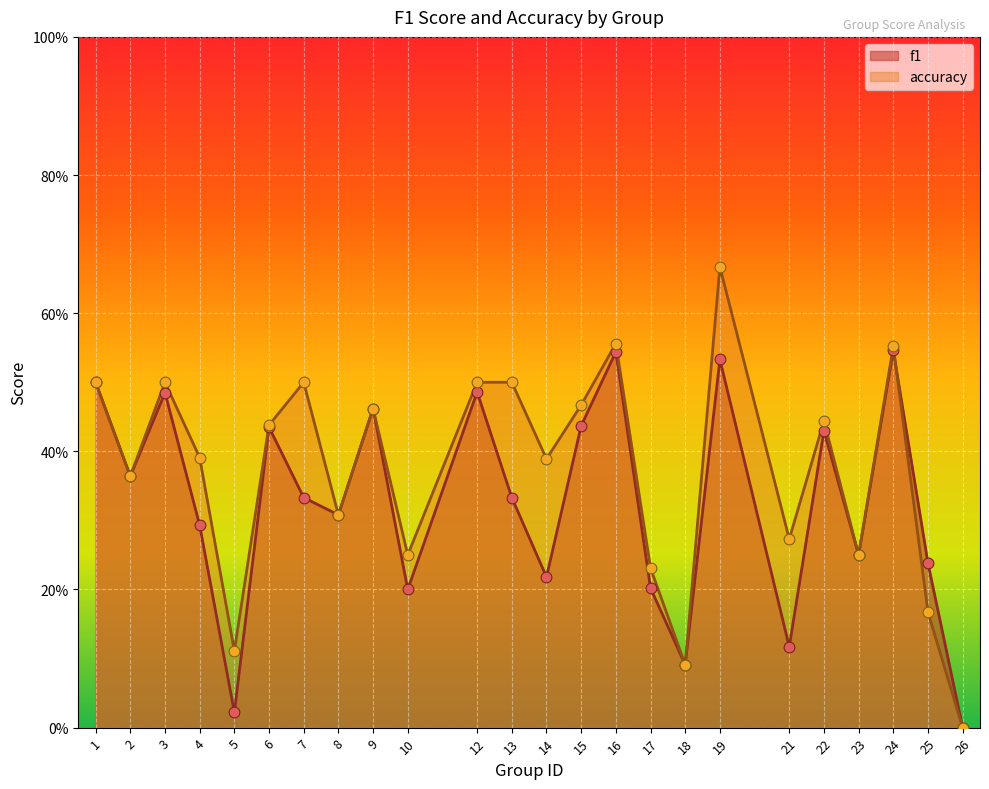

At which category is the sum across all series the highest?

19